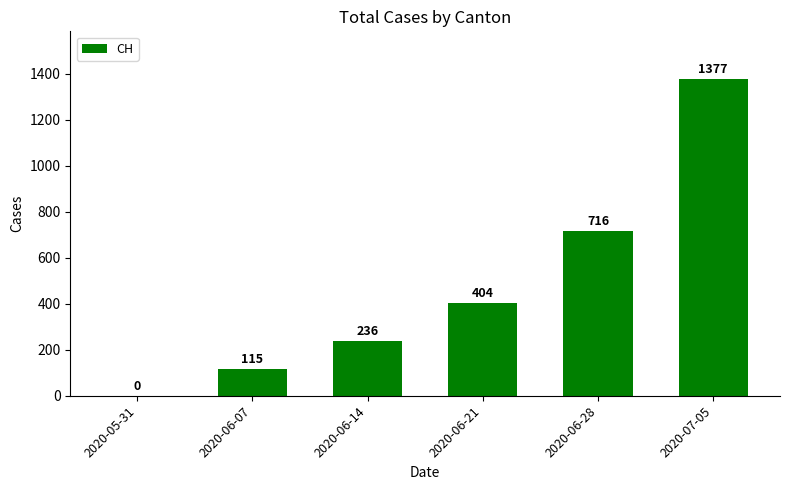

Reading left to right, transcribe all the data shown in this chart.

2020-05-31=0	2020-06-07=115	2020-06-14=236	2020-06-21=404	2020-06-28=716	2020-07-05=1377